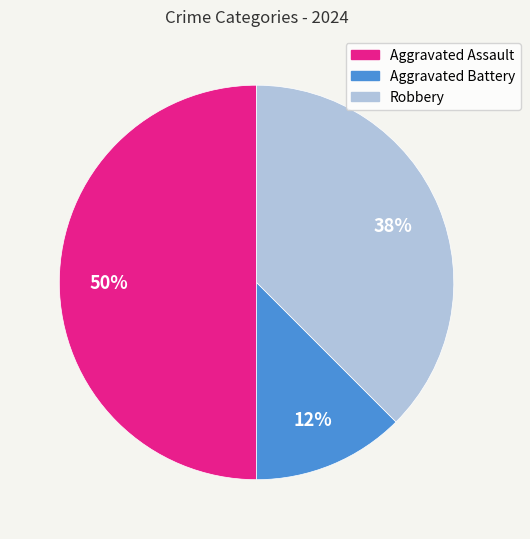

Does Robbery account for over 50% of the chart?

No